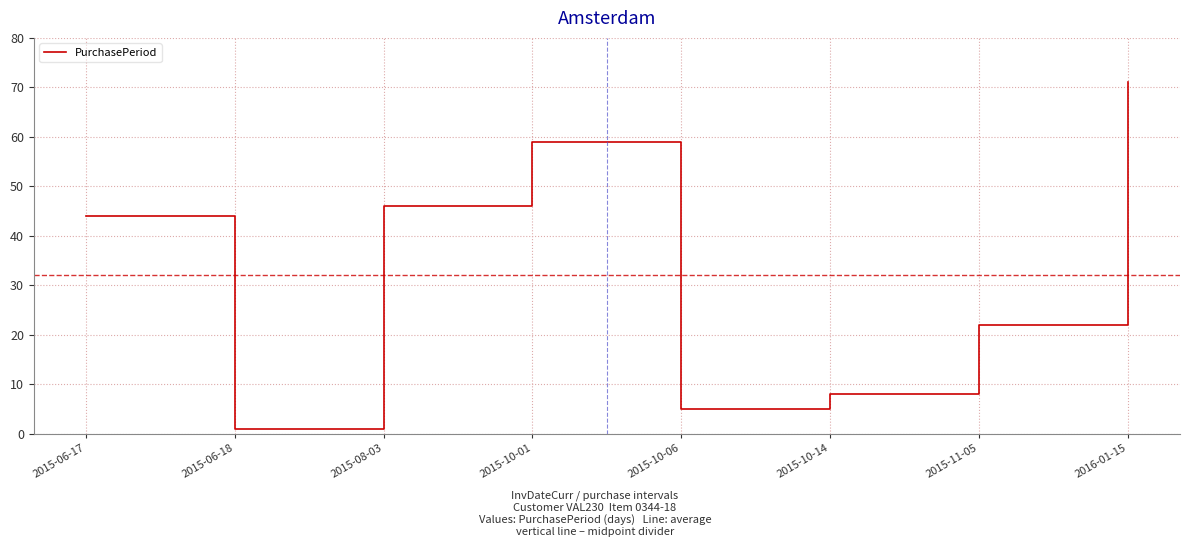

Rank the categories by value from lowest to highest.

2015-06-18, 2015-10-06, 2015-10-14, 2015-11-05, 2015-06-17, 2015-08-03, 2015-10-01, 2016-01-15